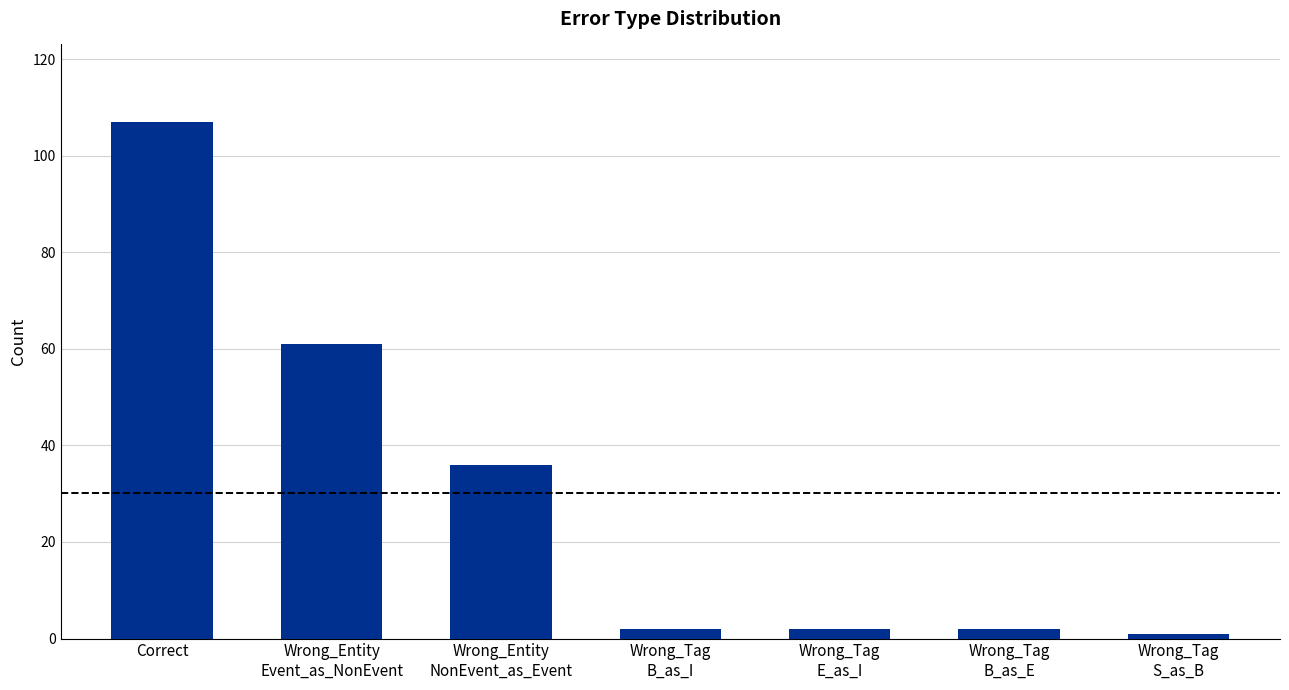

What is the ratio of the value at Correct to the value at Wrong_Tag
B_as_E?

53.5